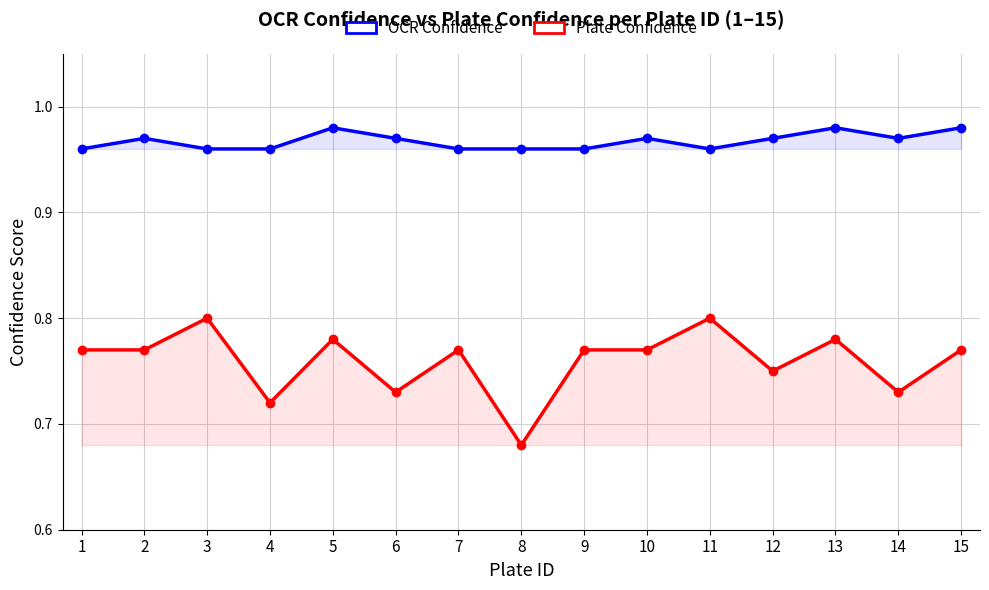

At which category does Plate Confidence reach its first local peak?

3